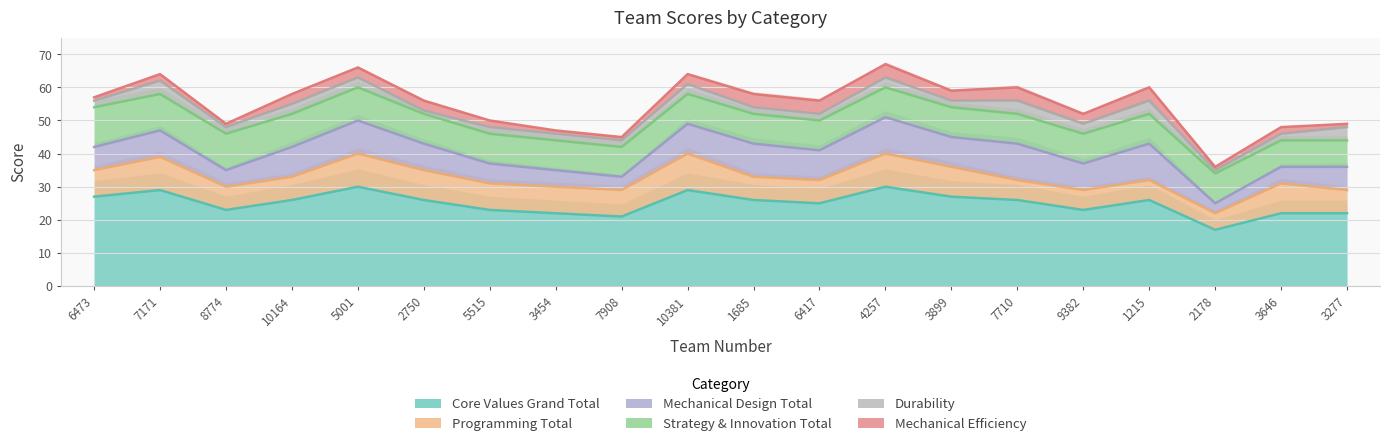

How many interior local peaks does the Mechanical Efficiency series have?

4